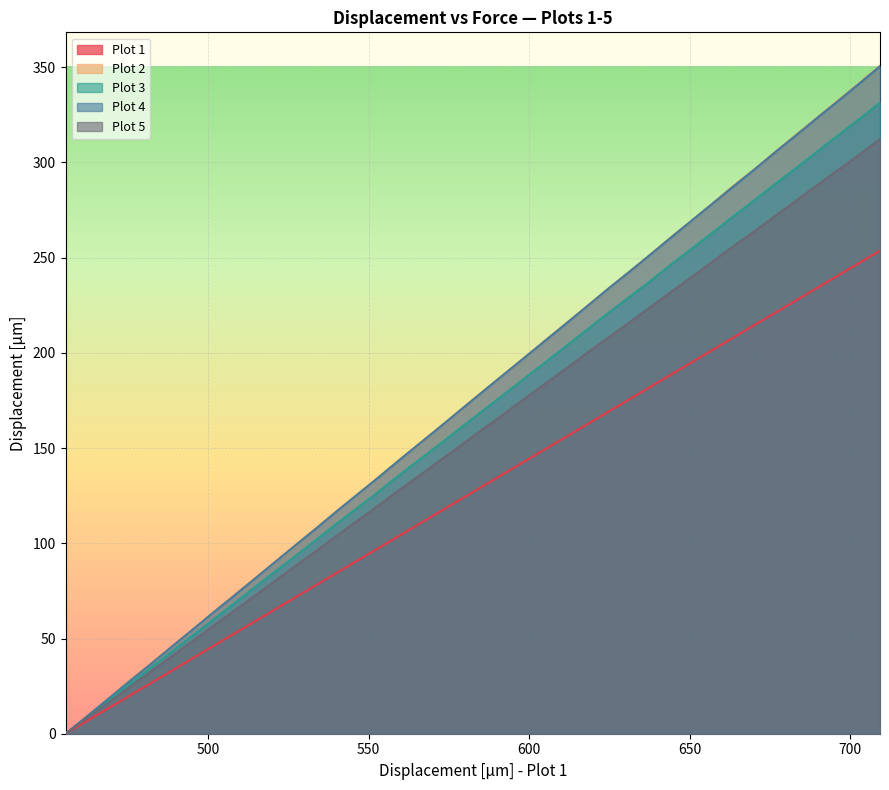

What is the highest value of the Plot 1 series?

253.7